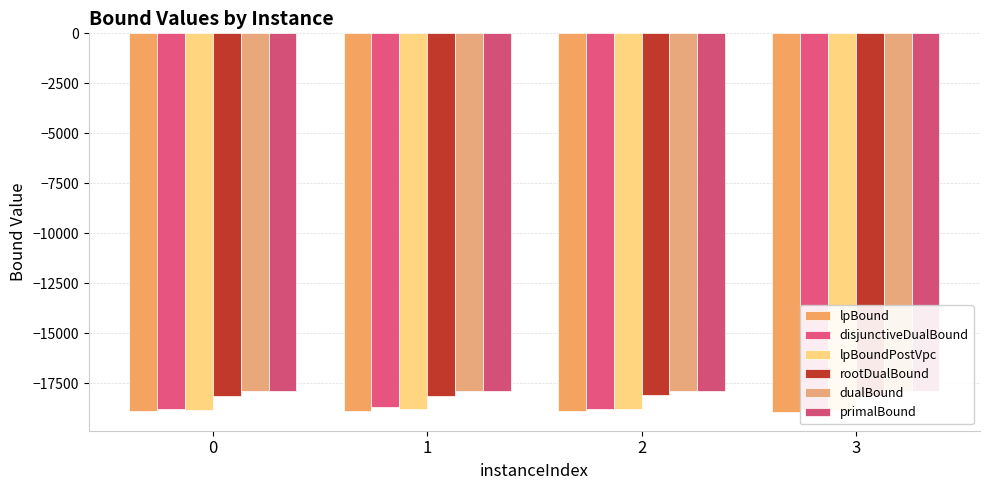

What are all the series names shown in the legend?

lpBound, disjunctiveDualBound, lpBoundPostVpc, rootDualBound, dualBound, primalBound